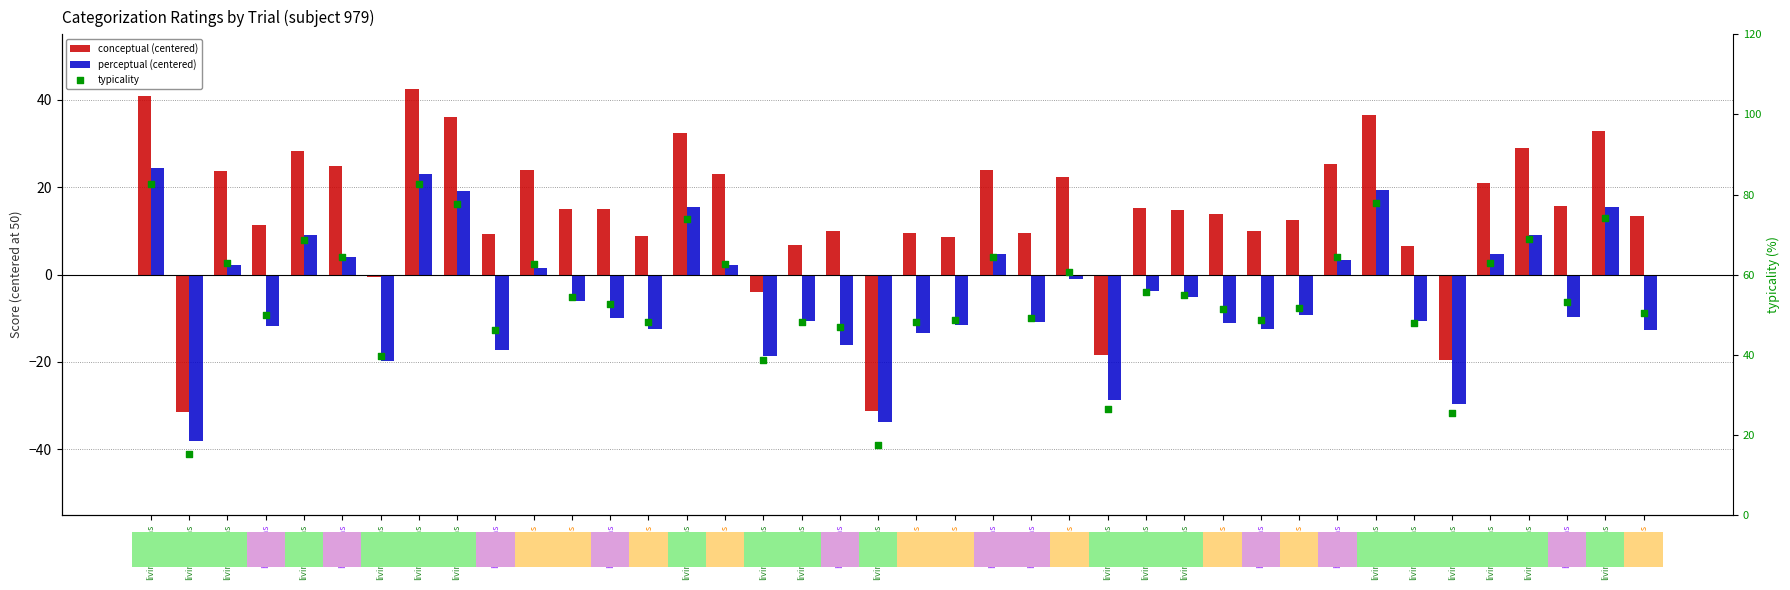

Which series contains the highest Y value?

typicality